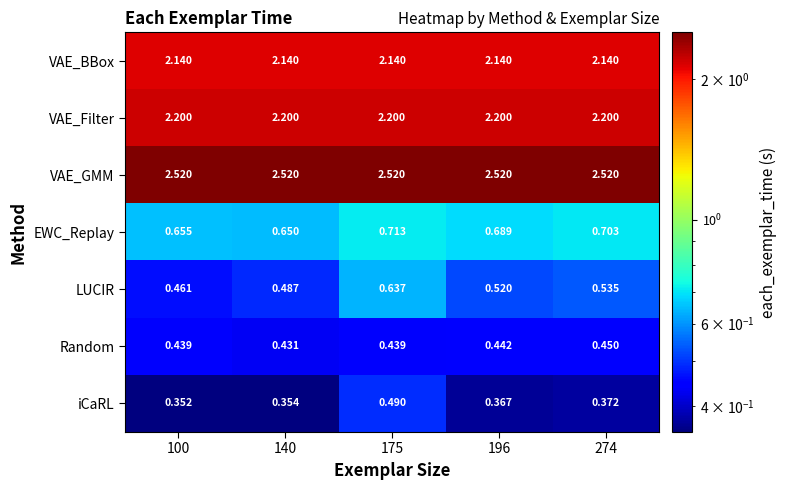

At 100, list the series in order from largest to smallest.

VAE_GMM, VAE_Filter, VAE_BBox, EWC_Replay, LUCIR, Random, iCaRL